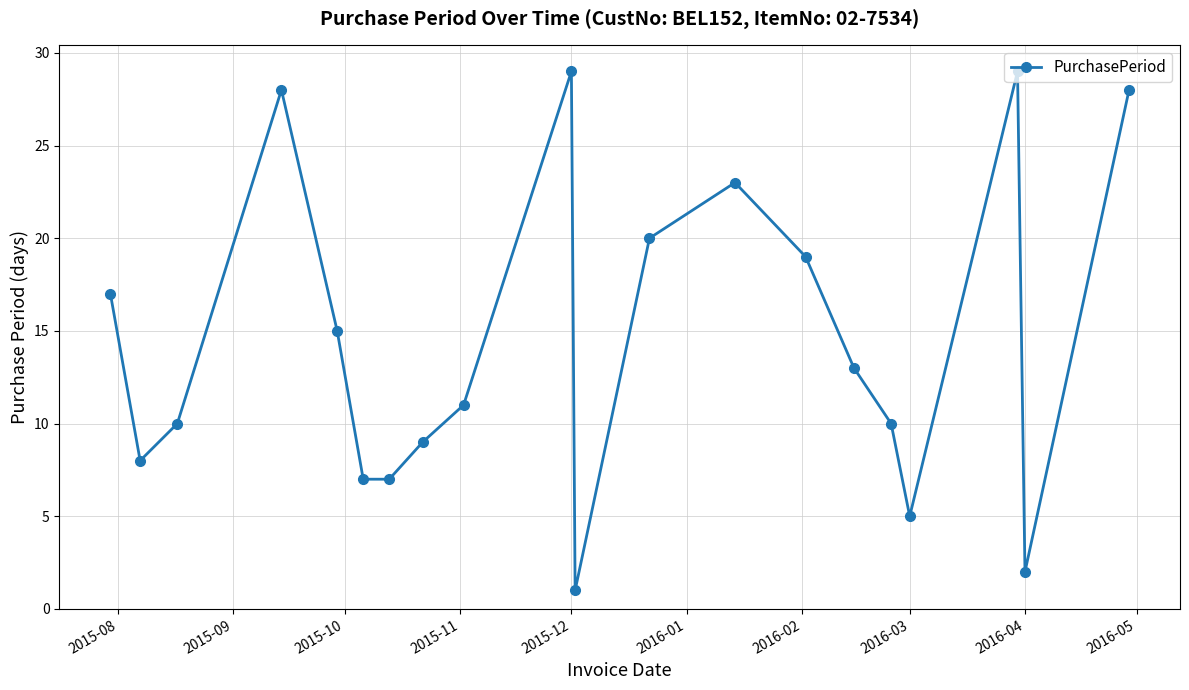

What is the difference between the second highest and second lowest values?

27